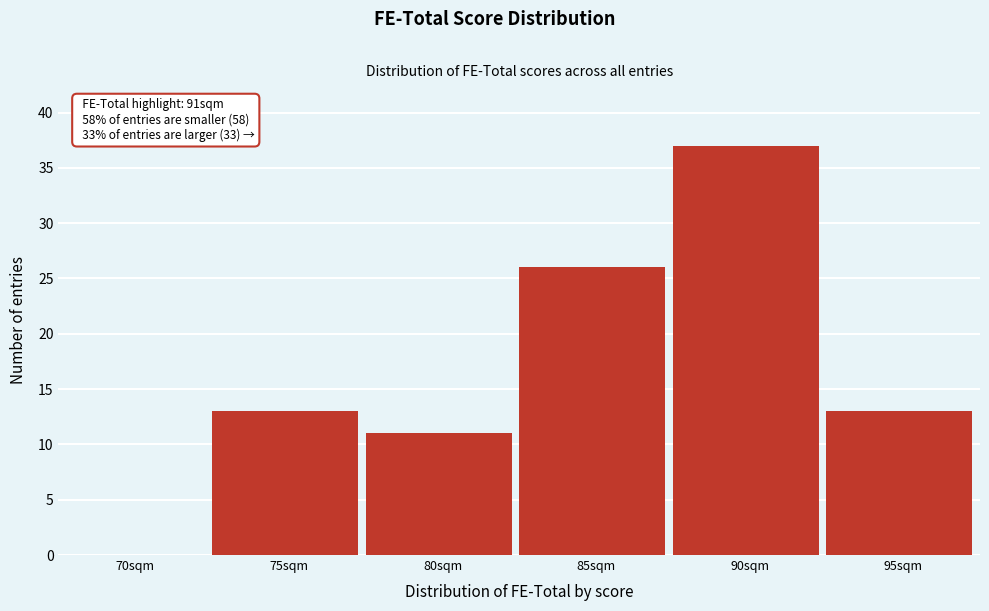

Reading left to right, extract all data points from this chart.

70sqm=0	75sqm=13	80sqm=11	85sqm=26	90sqm=37	95sqm=13